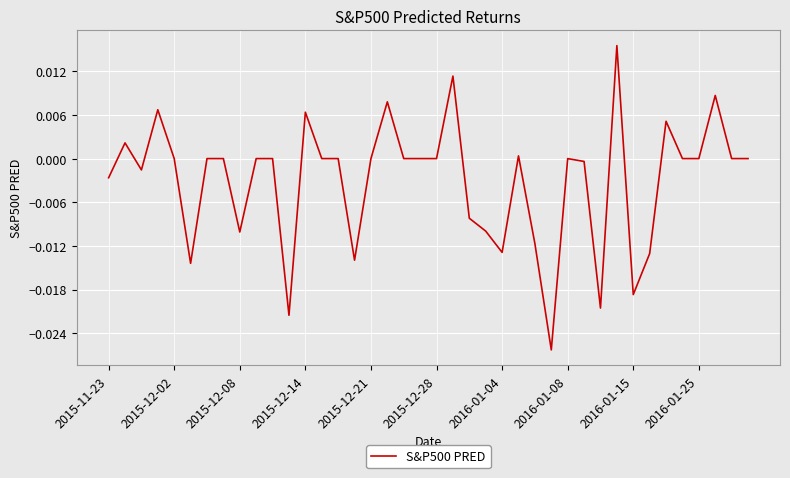

Does the chart have visible grid lines?

Yes